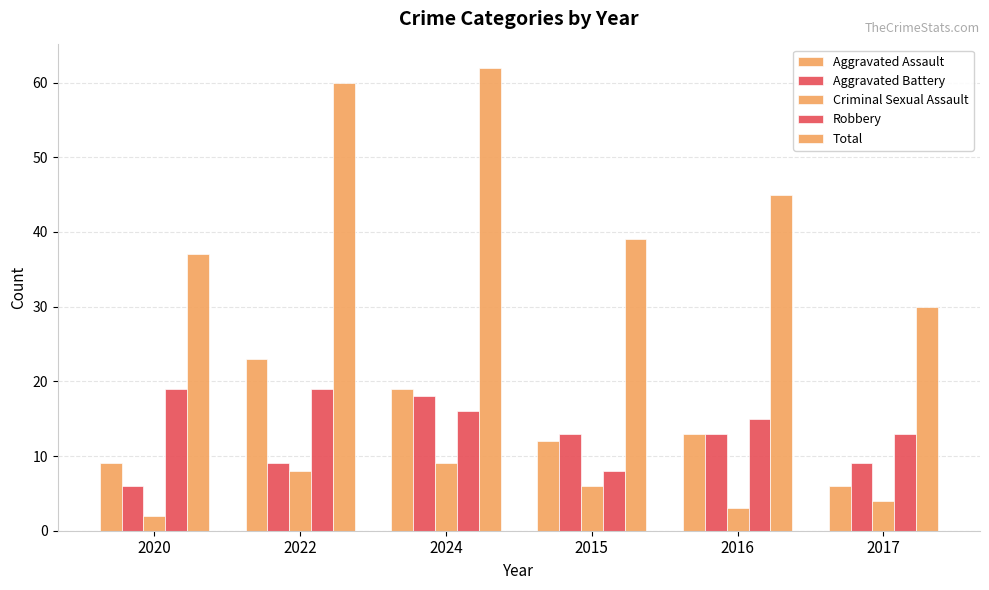

At which label does Criminal Sexual Assault first exceed 6?

2022